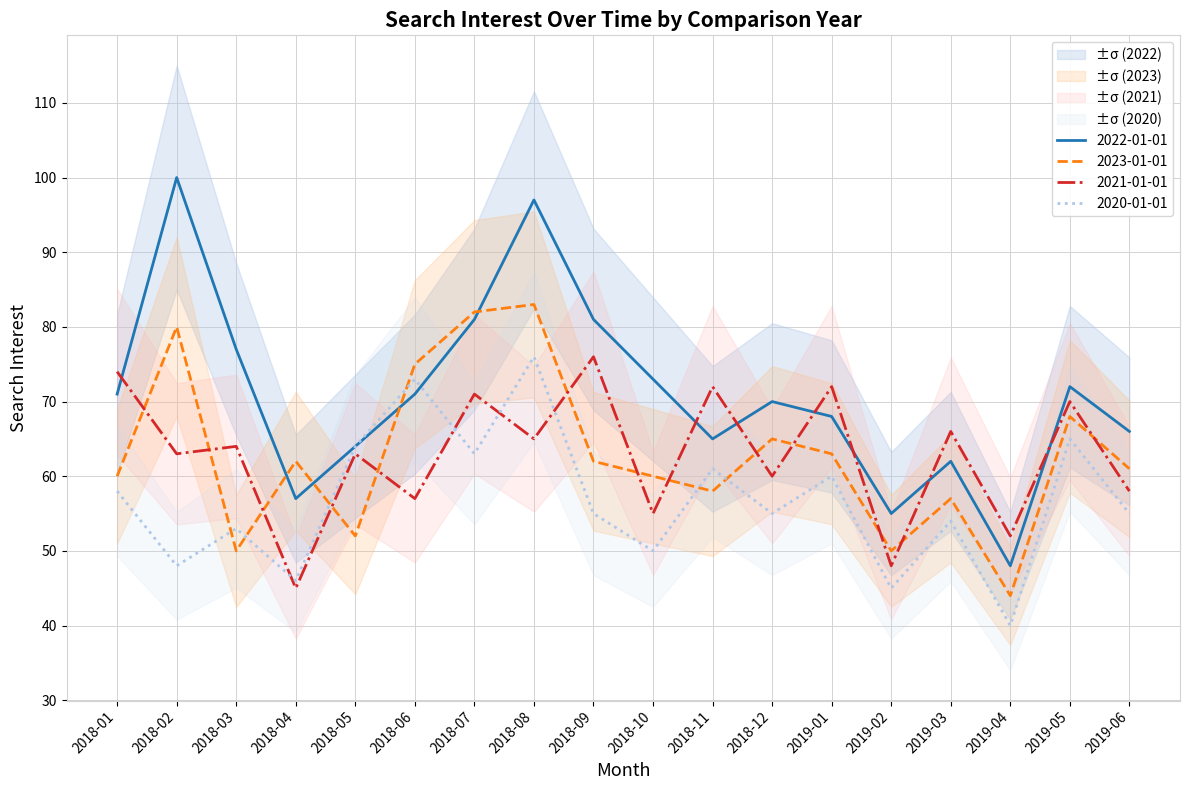

What is the difference between the 2022-01-01 values at 2019-06 and 2018-07?

15